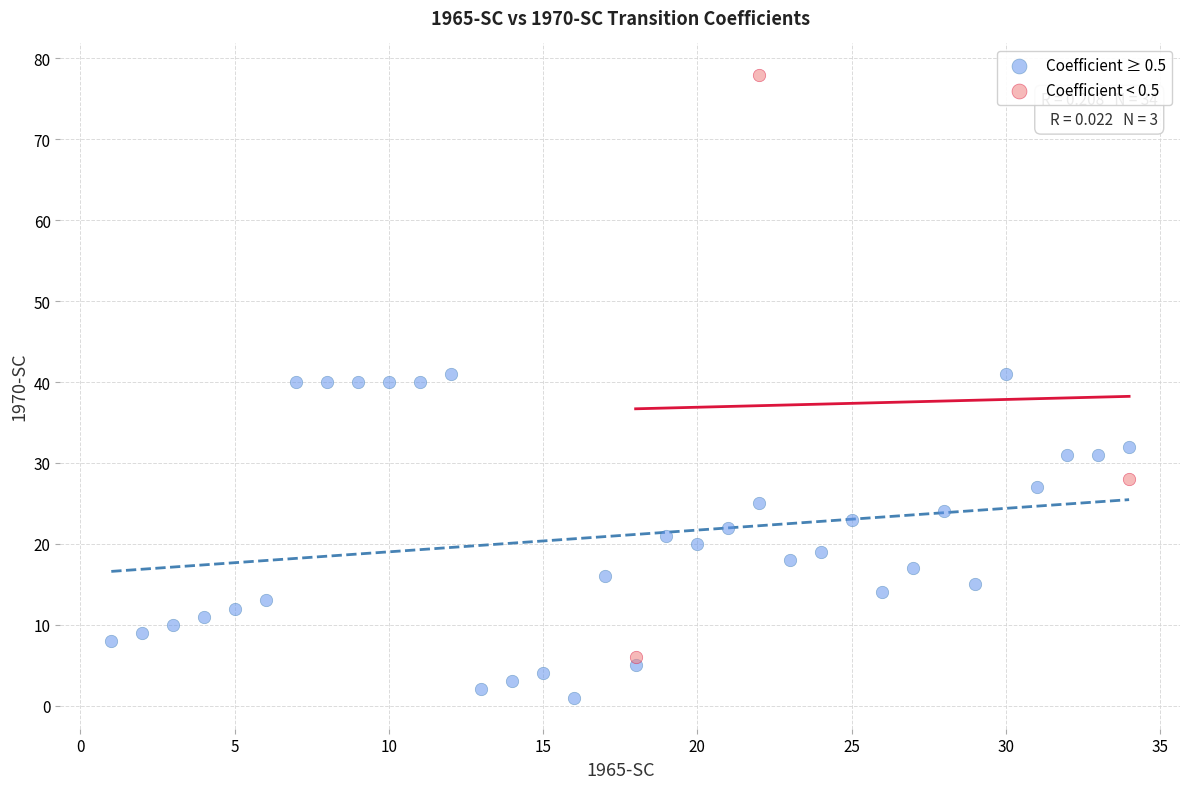

Which series reaches the minimum Y coordinate?

Coefficient ≥ 0.5